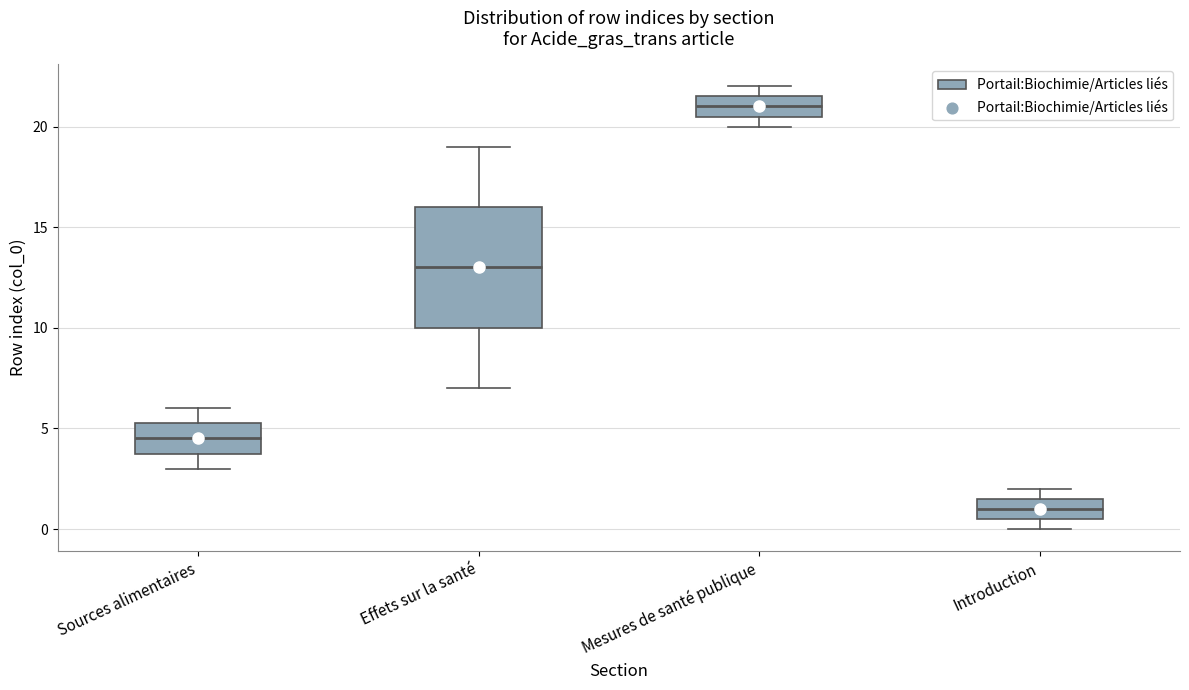

Which box is the tallest, from its lower edge to its upper edge?

Effets sur la santé